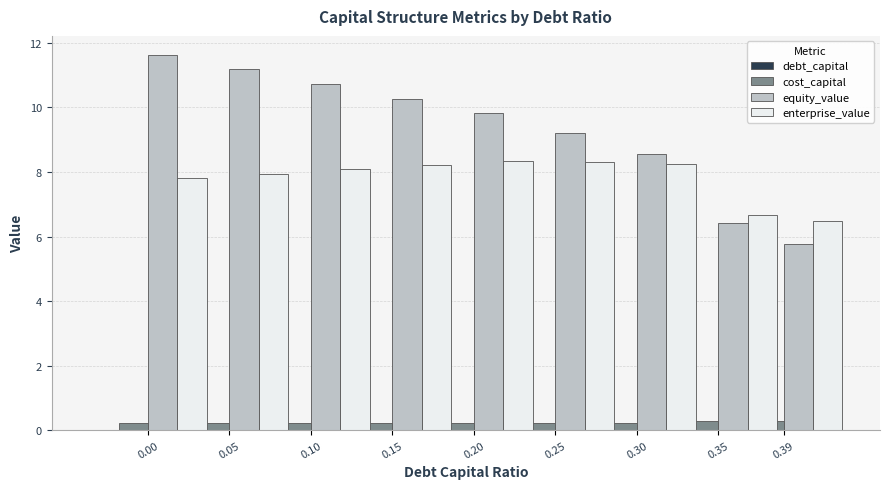

List the series in order of their peak value, lowest first.

cost_capital, debt_capital, enterprise_value, equity_value